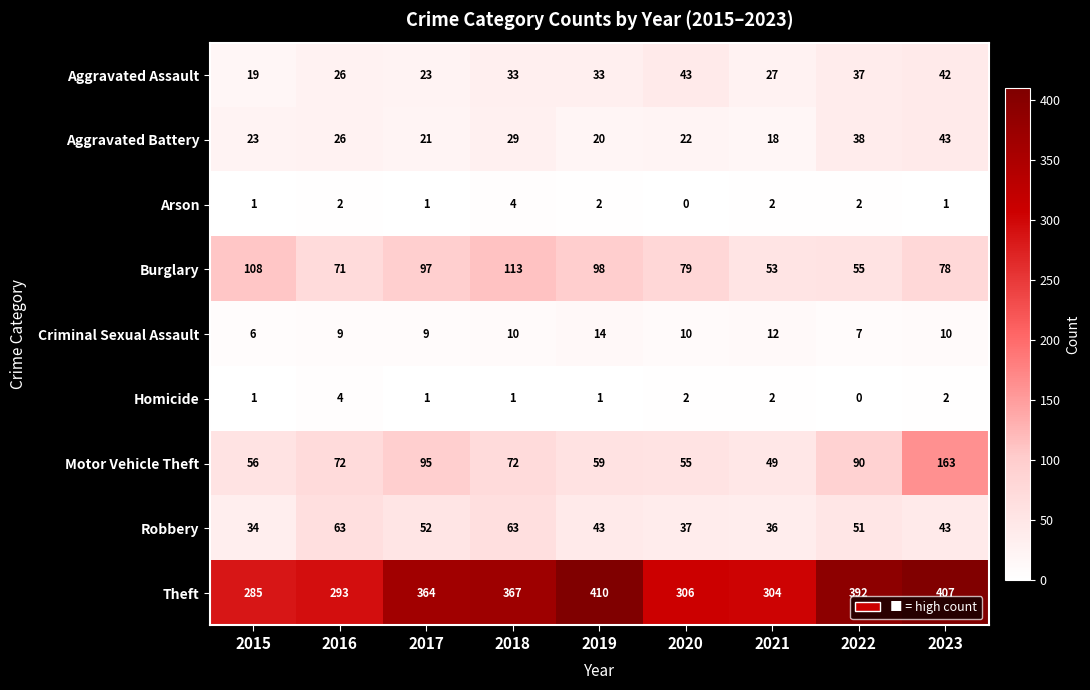

How many values in the Motor Vehicle Theft series are below 72?

4